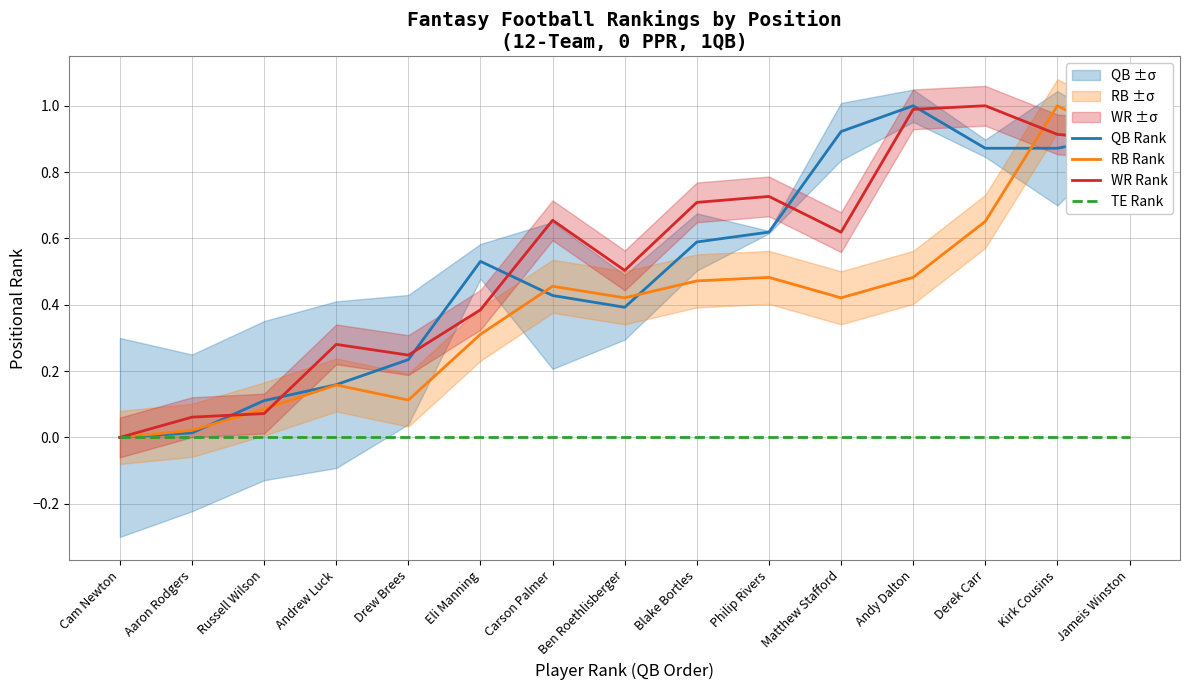

Is the value of WR Rank at Matthew Stafford greater than the value of RB Rank at Carson Palmer?

Yes